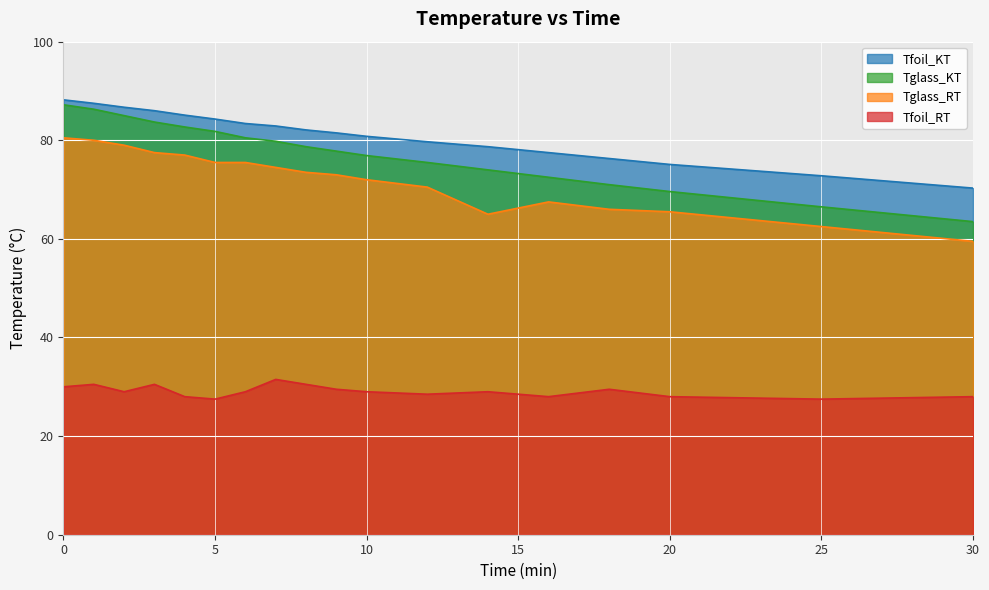

True or false: Tglass_RT and Tfoil_KT cross at least once.

False